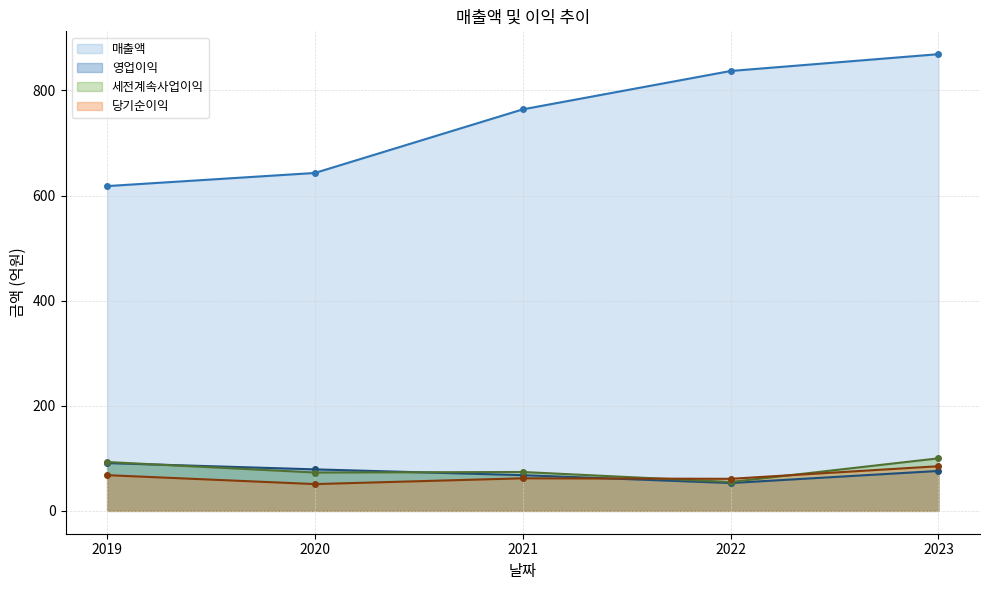

What is the value of the 세전계속사업이익 point at the 2nd from the left?

73